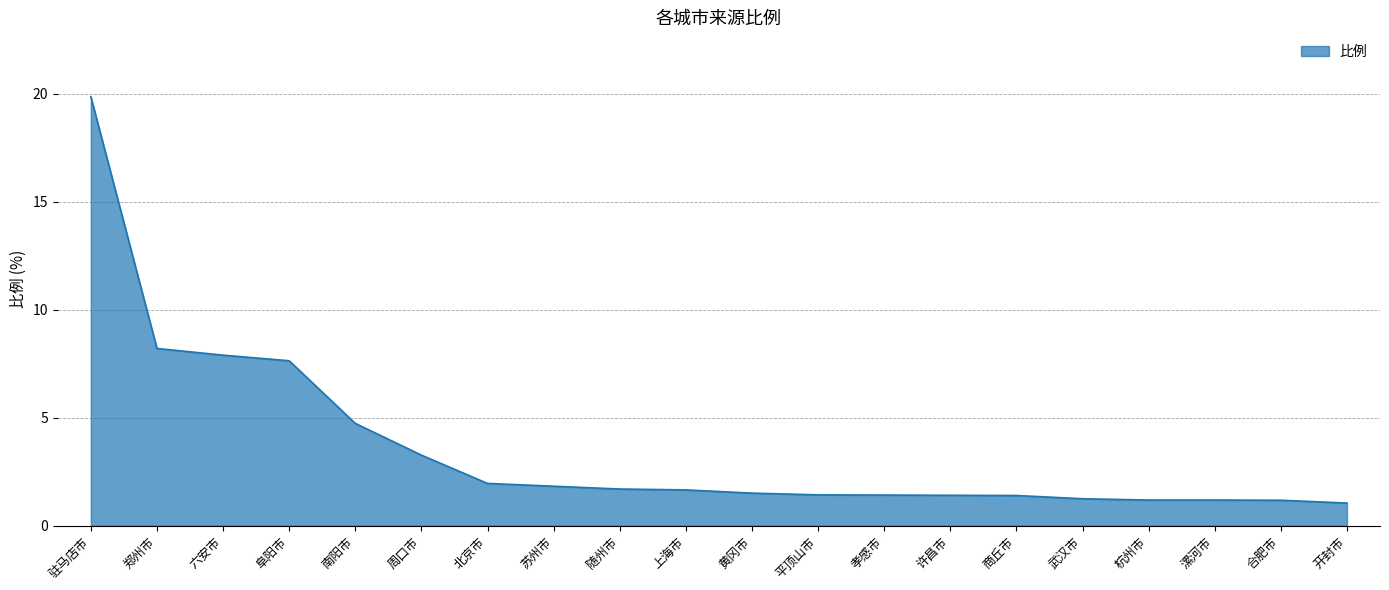

What is the smallest value displayed?

1.1